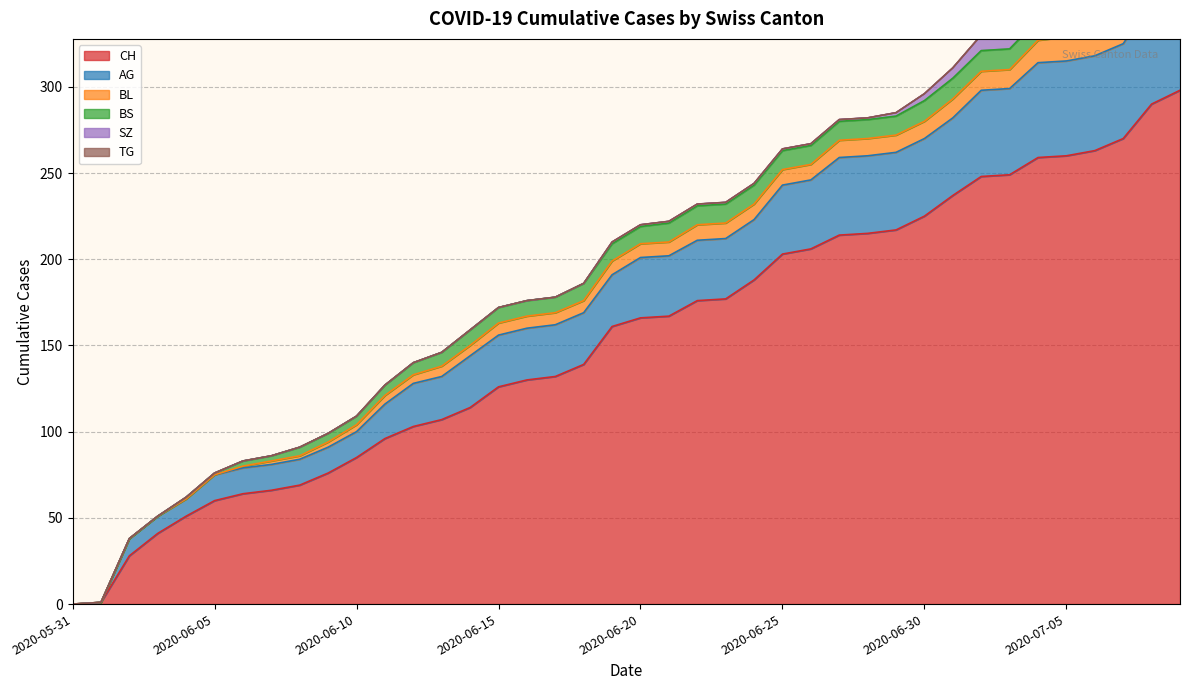

True or false: CH and TG cross at least once.

False